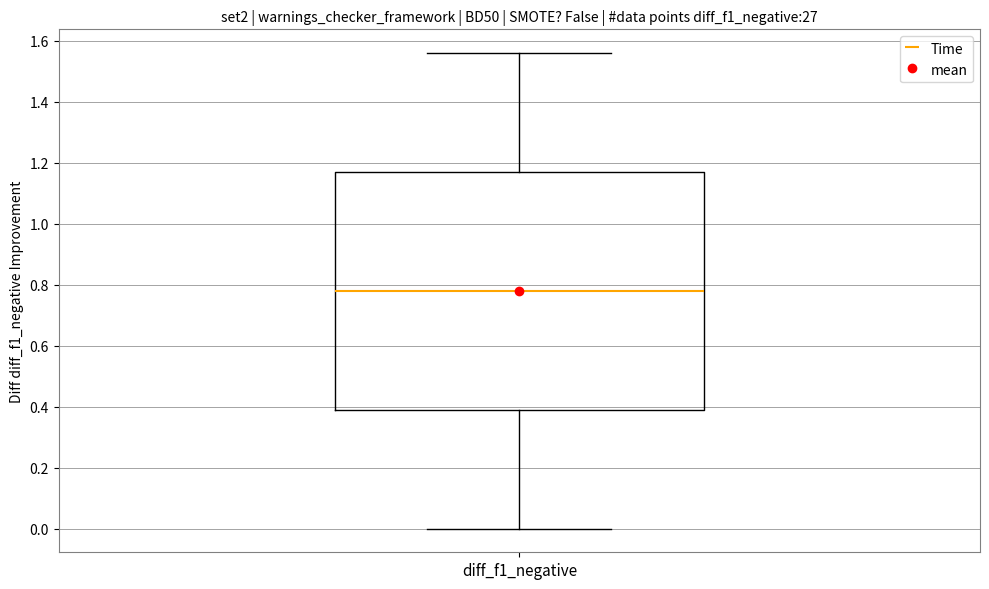

Transcribe this box plot: give where the median line is, the range the box spans, and where the two whiskers end, as read against the y-axis. The values are not printed on the chart, so give them approximately, as read against the axis.

median 0.78, box 0.40 to 1.18, whiskers 0.00 to 1.56